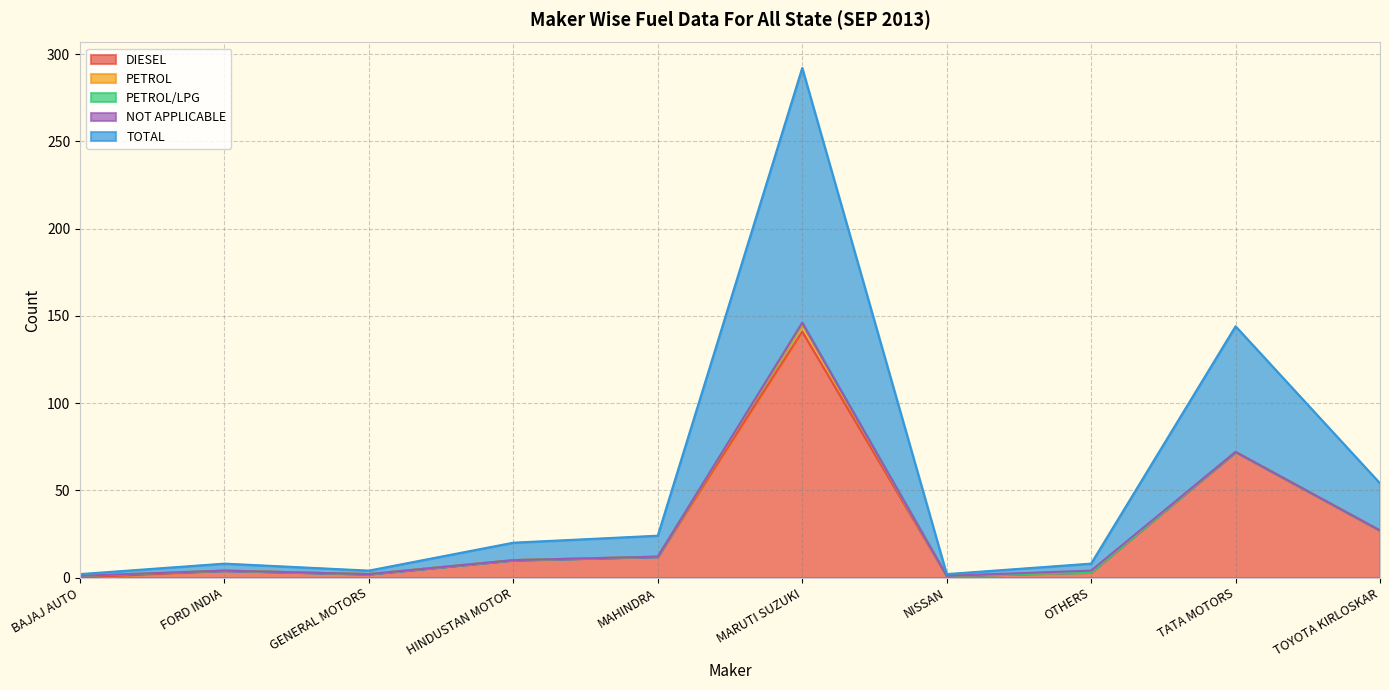

Rank the series at TATA MOTORS LTD from lowest to highest value.

PETROL, PETROL/LPG, NOT APPLICABLE, DIESEL, TOTAL